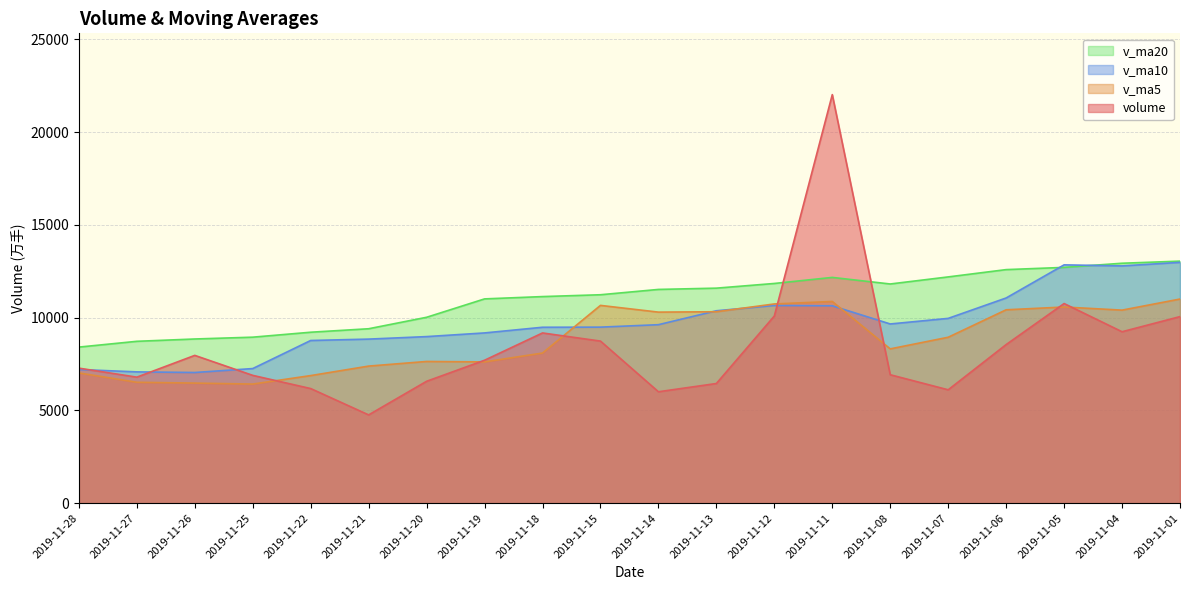

What is the value of the v_ma5 point at the 14th from the left?

10869.3